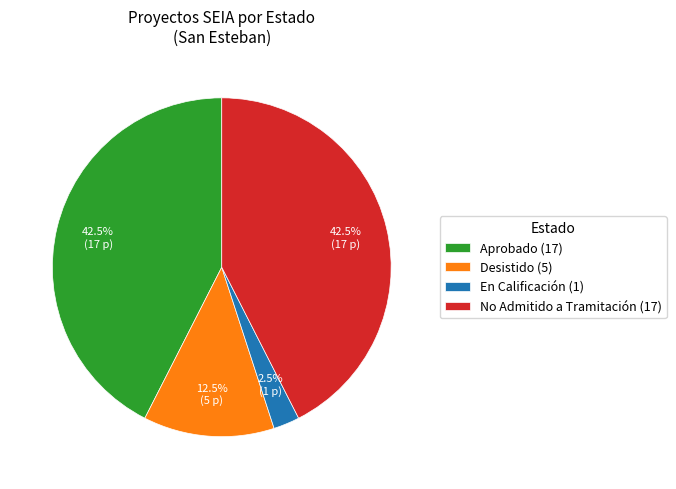

Which category has the smallest portion of the pie?

En Calificación (1)